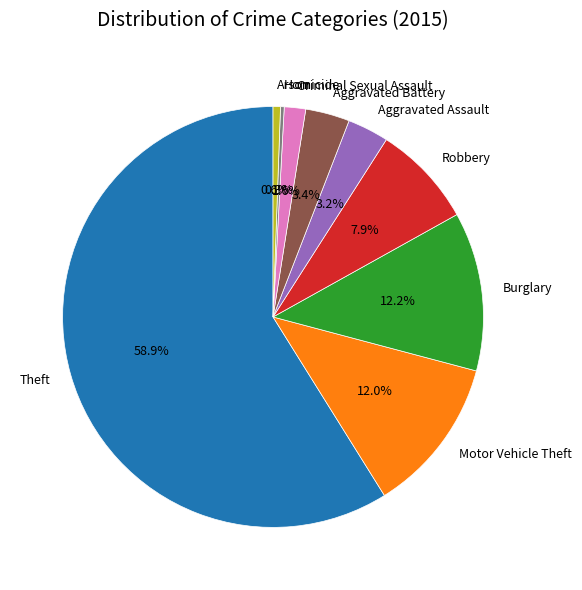

Is the sum of Aggravated Battery and Homicide greater than half?

No